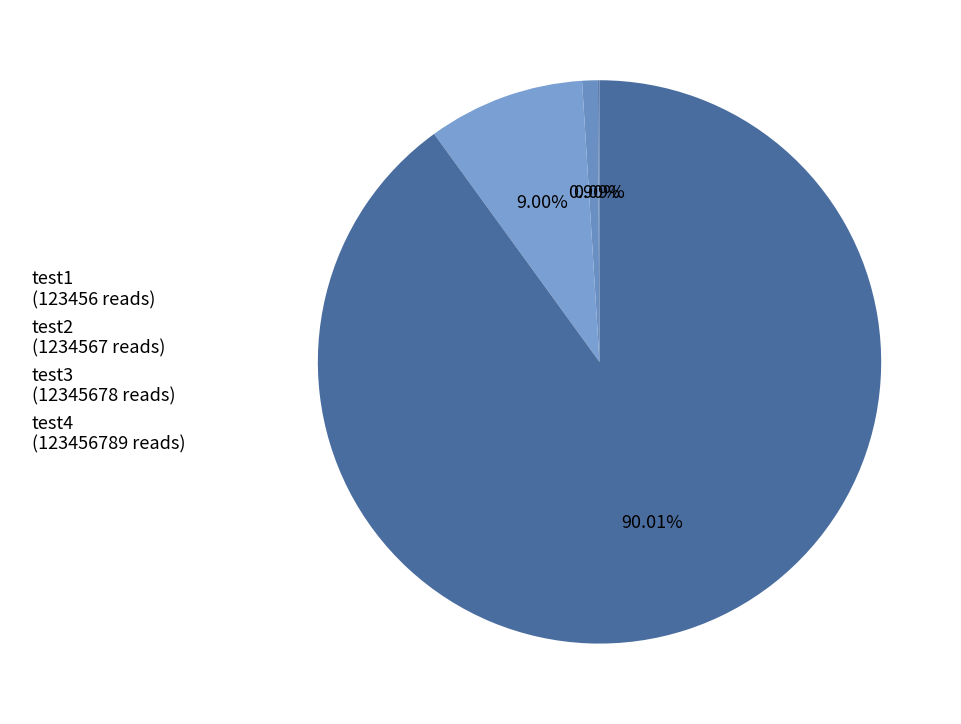

Does any single category account for the majority?

Yes